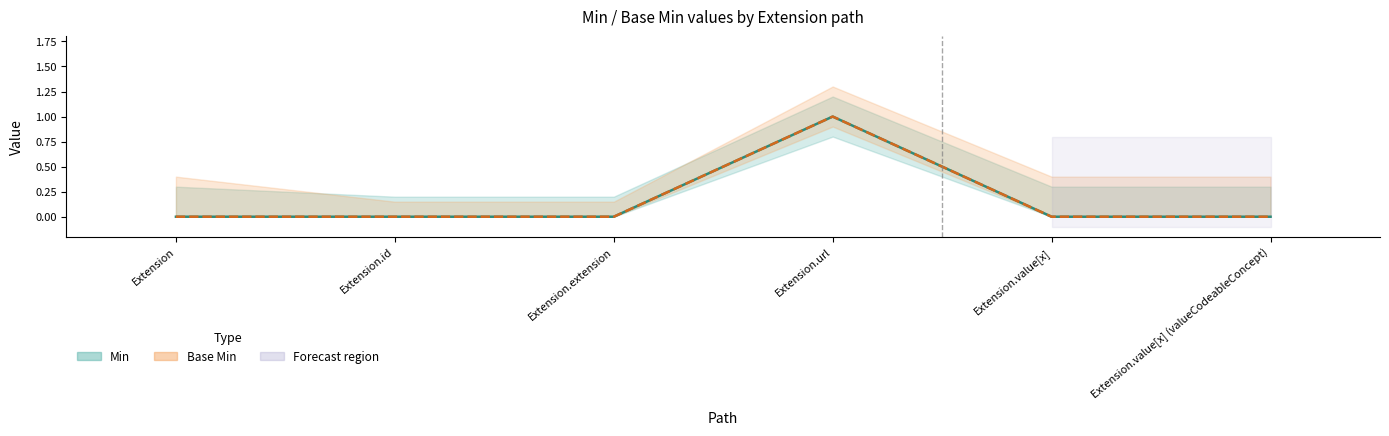

At how many categories does at least one series exceed 0?

1